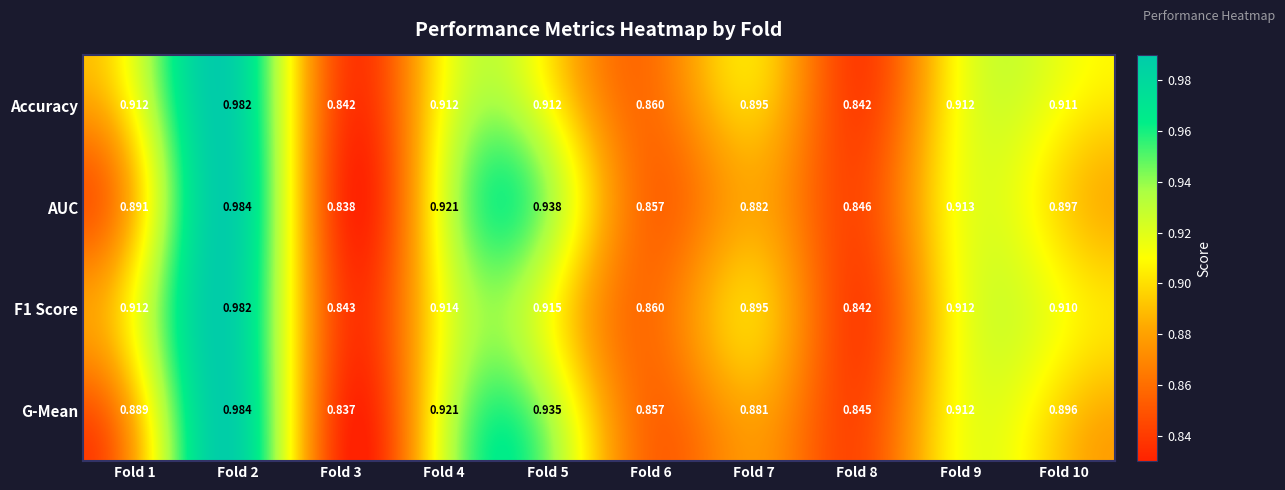

Is the value of G-Mean at Fold 10 greater than the value of AUC at Fold 2?

No